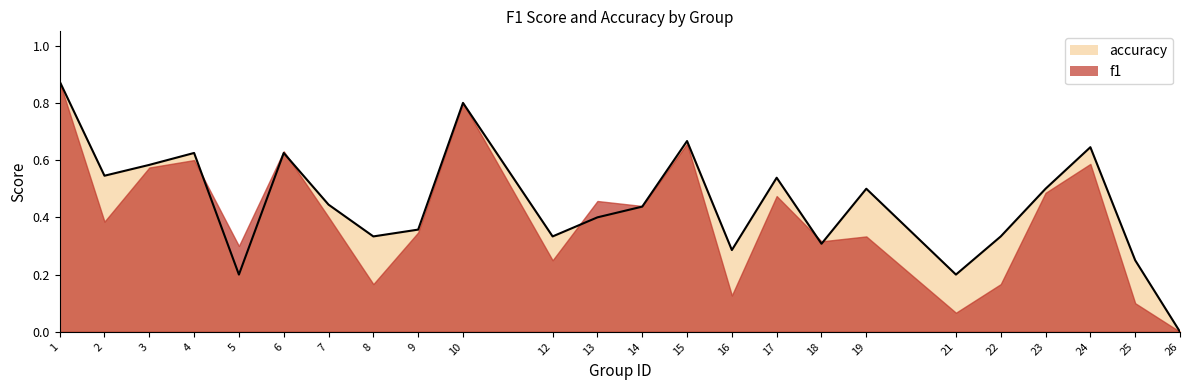

How many interior local peaks (higher than both neighbors) does the data have?

7